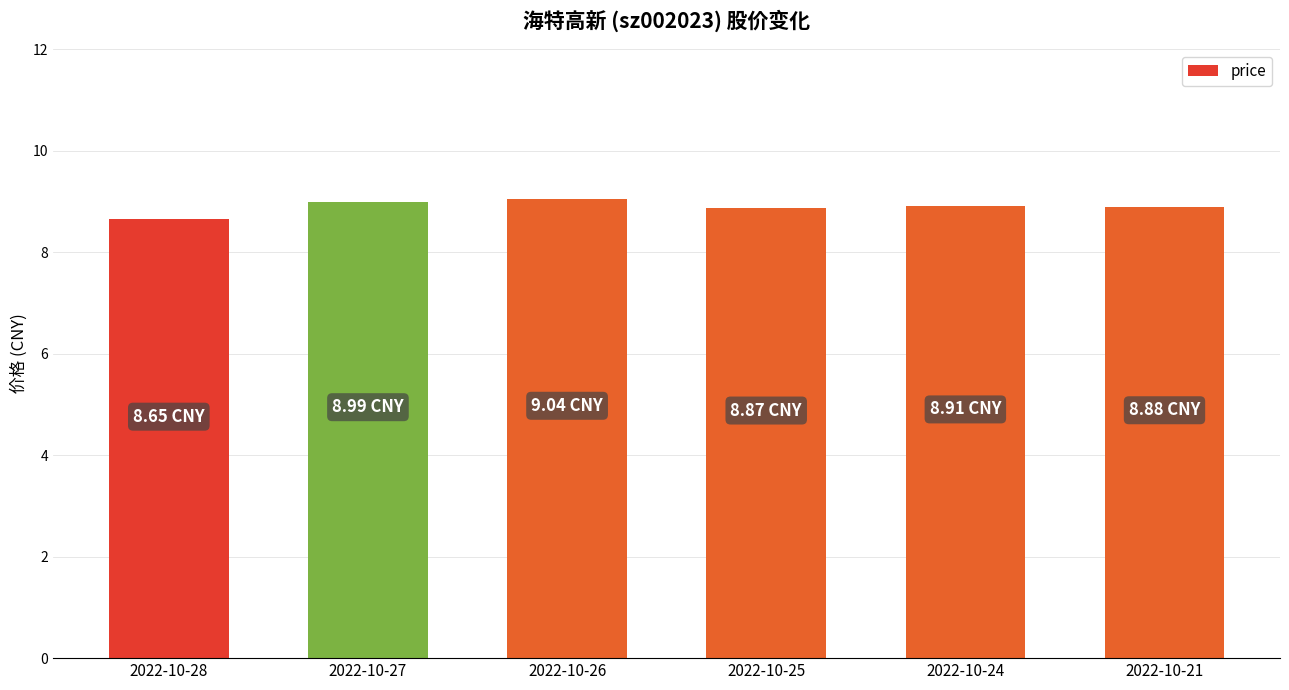

Which has a higher value, 2022-10-28 or 2022-10-27?

2022-10-27